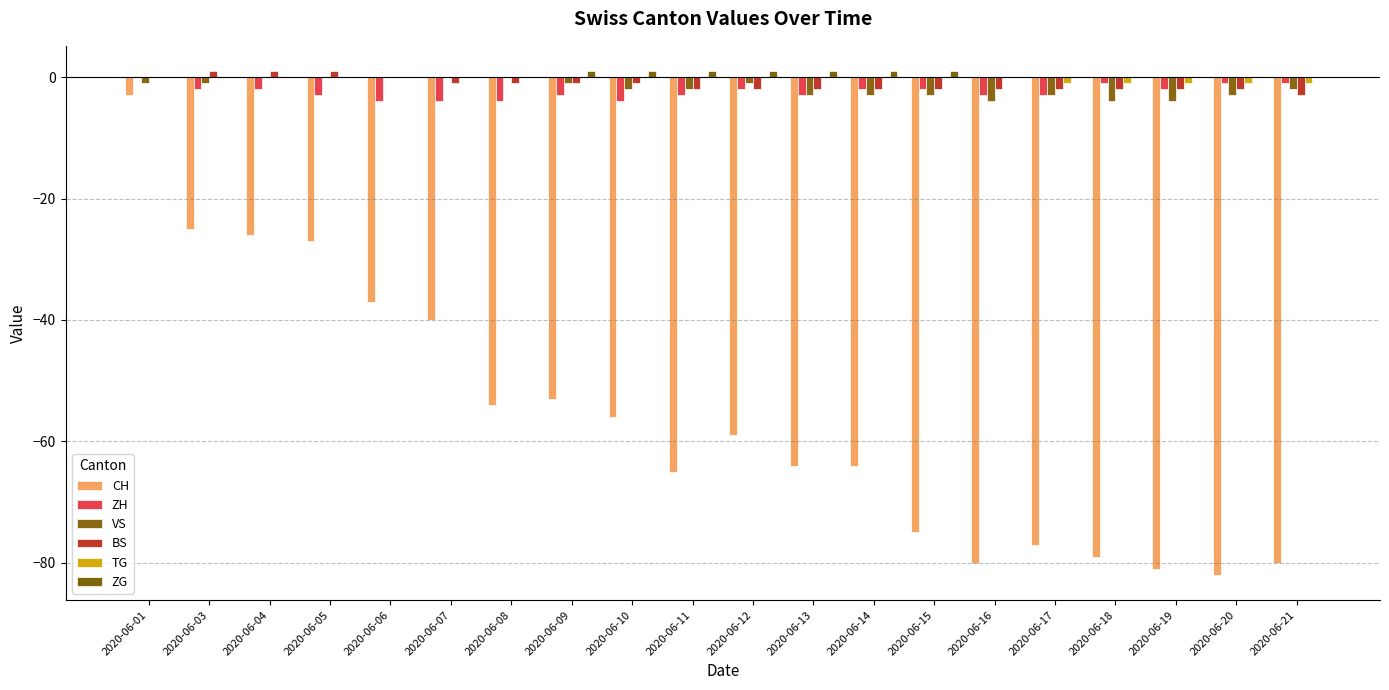

Rank the series at 2020-06-04 from lowest to highest value.

CH, ZH, VS, TG, ZG, BS